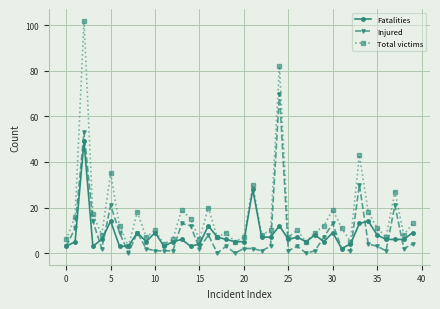

Which series has the largest total across all categories?

Total victims